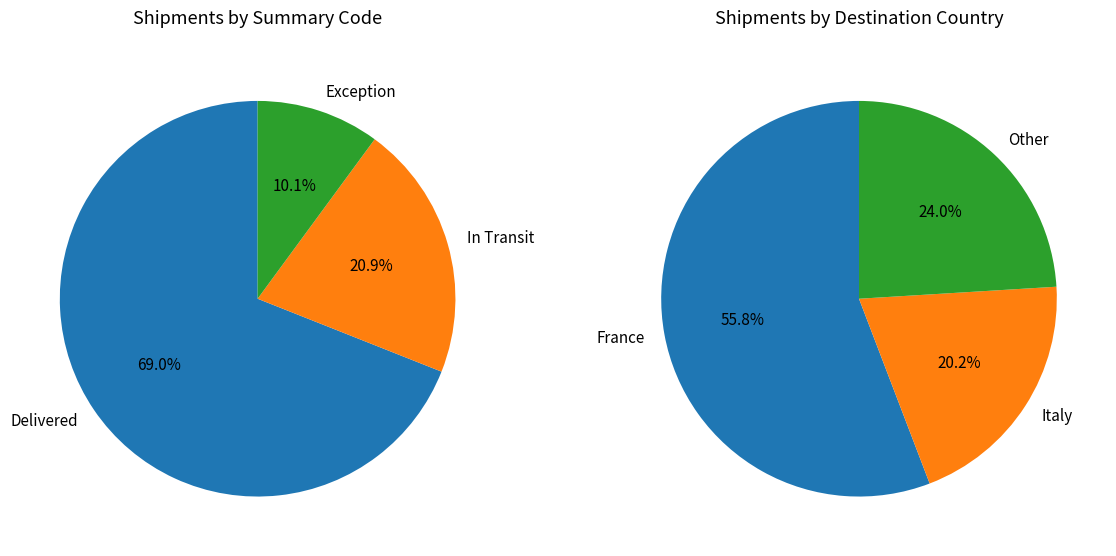

How many segments does this pie chart have?

6